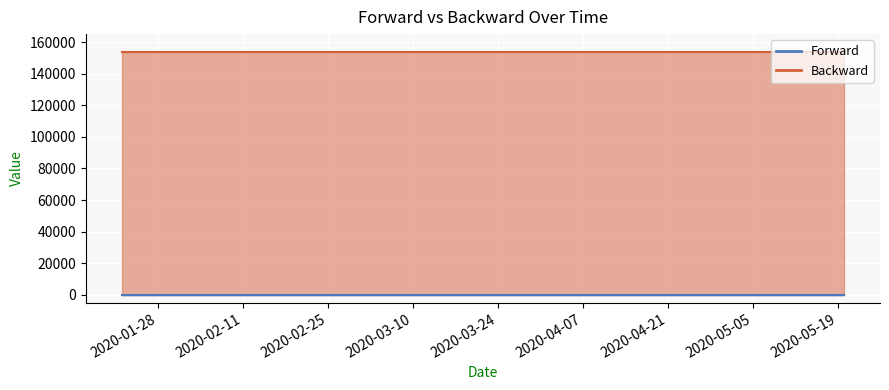

Which label corresponds to the largest value in the chart?

2020-01-22